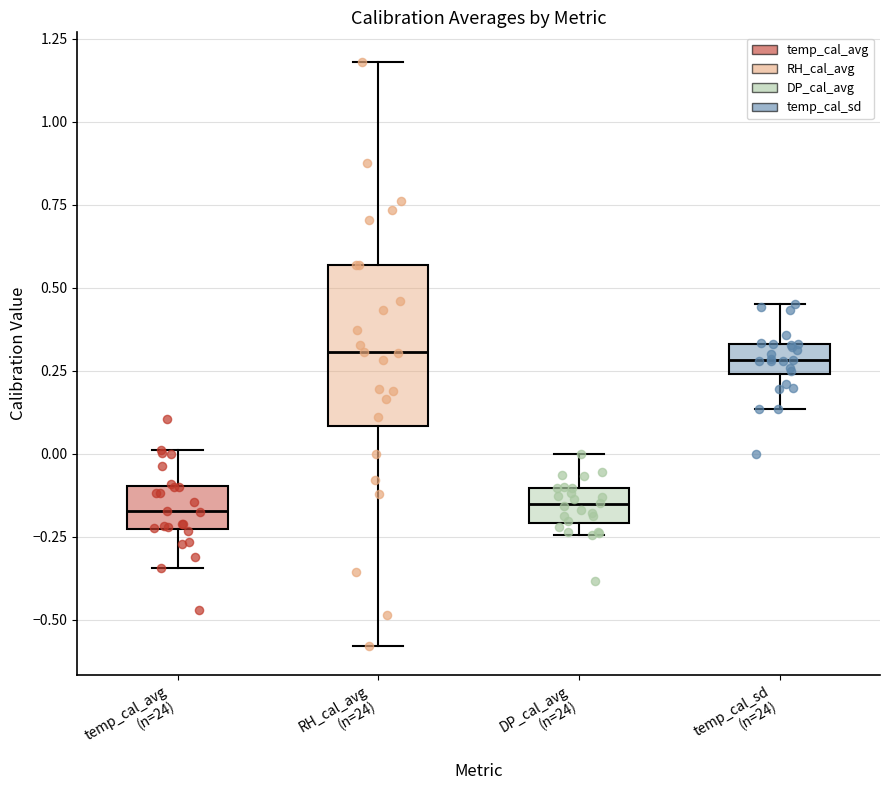

Reading left to right, transcribe this box plot: for each box, give where its median line is, the range the box spans, and where its two whiskers end, as read against the y-axis. The values are not printed on the chart, so give them approximately, as read against the axis.

temp_cal_avg (n=24): median -0.15, box -0.25 to -0.10, whiskers -0.35 to 0.00
RH_cal_avg (n=24): median 0.30, box 0.10 to 0.55, whiskers -0.60 to 1.20
DP_cal_avg (n=24): median -0.15, box -0.20 to -0.10, whiskers -0.25 to 0.00
temp_cal_sd (n=24): median 0.30, box 0.25 to 0.35, whiskers 0.15 to 0.45